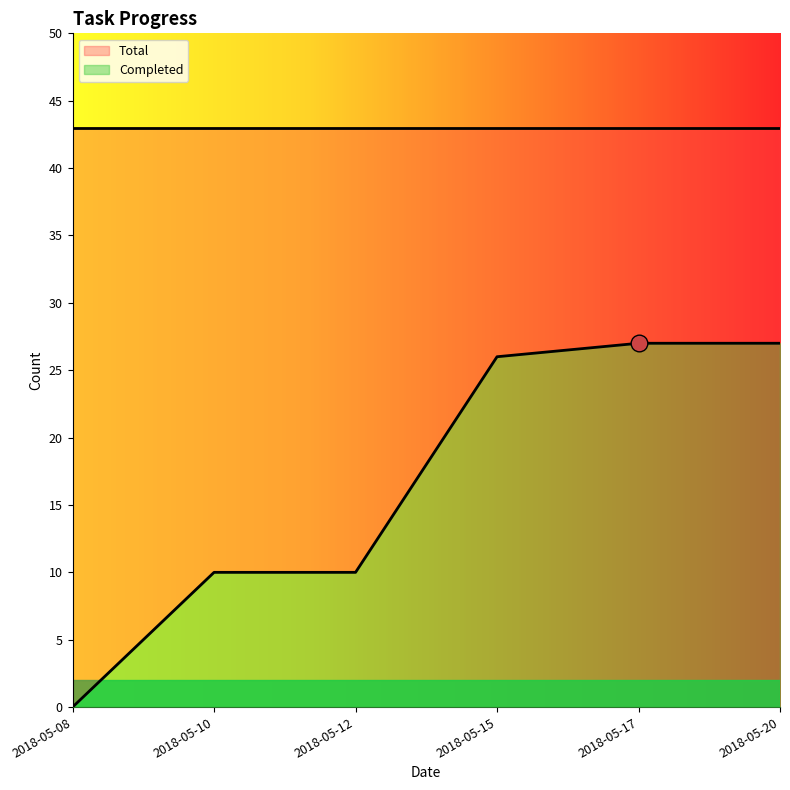

True or false: the data shows 0 at 2018-05-08.

True